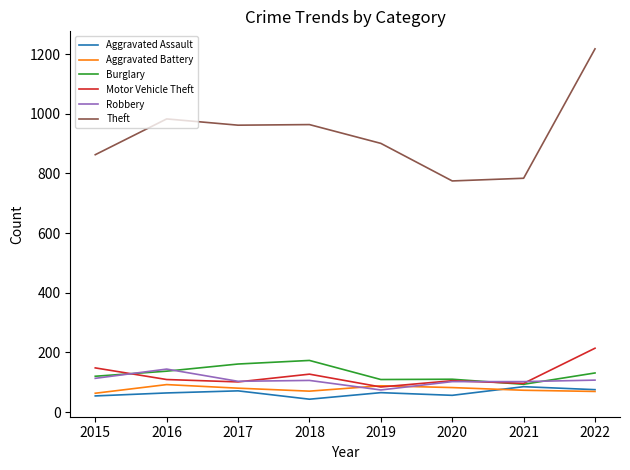

What is the maximum value shown in the chart?

1218